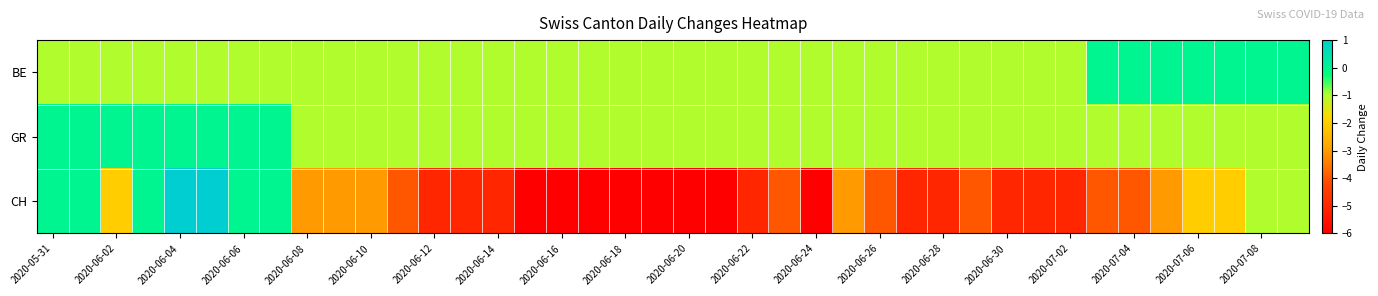

List the series in order of their peak value, highest first.

CH, BE, GR